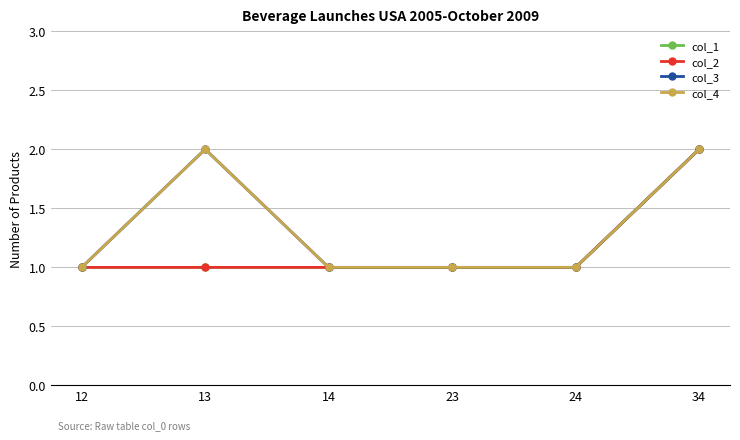

At how many categories does at least one series exceed 1?

2